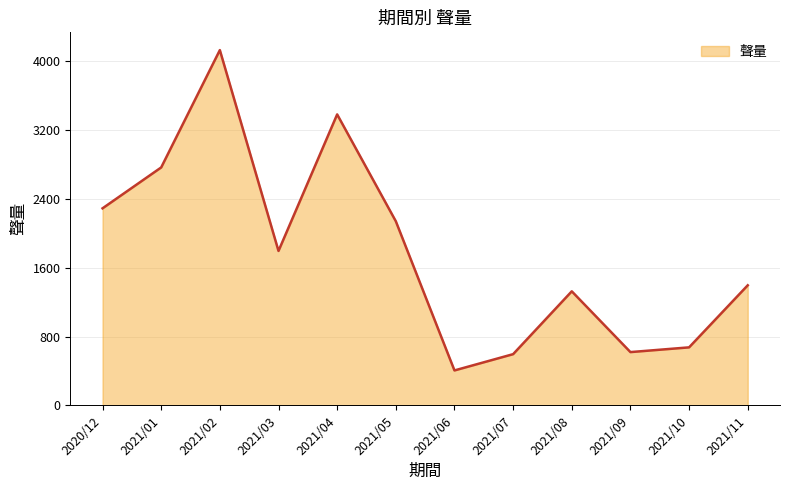

Reading left to right, extract all data points from this chart.

2289	2764	4127	1794	3380	2139	406	595	1325	619	674	1395